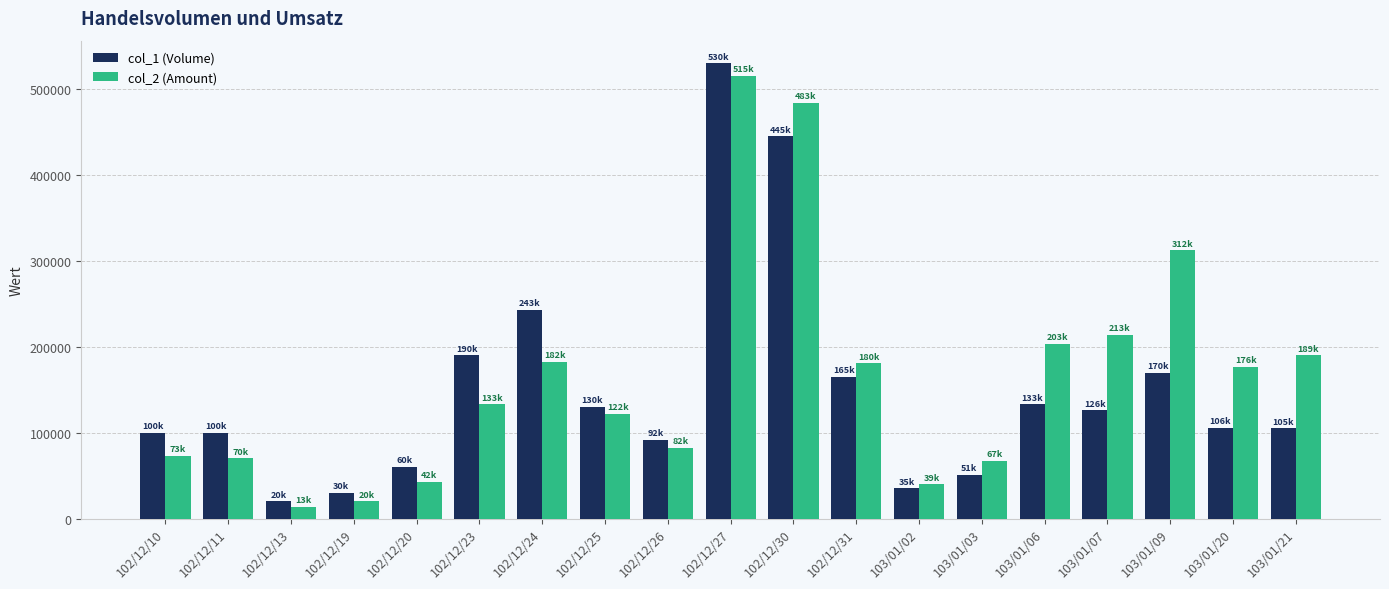

What is the total value across all series at 103/01/03?

118300